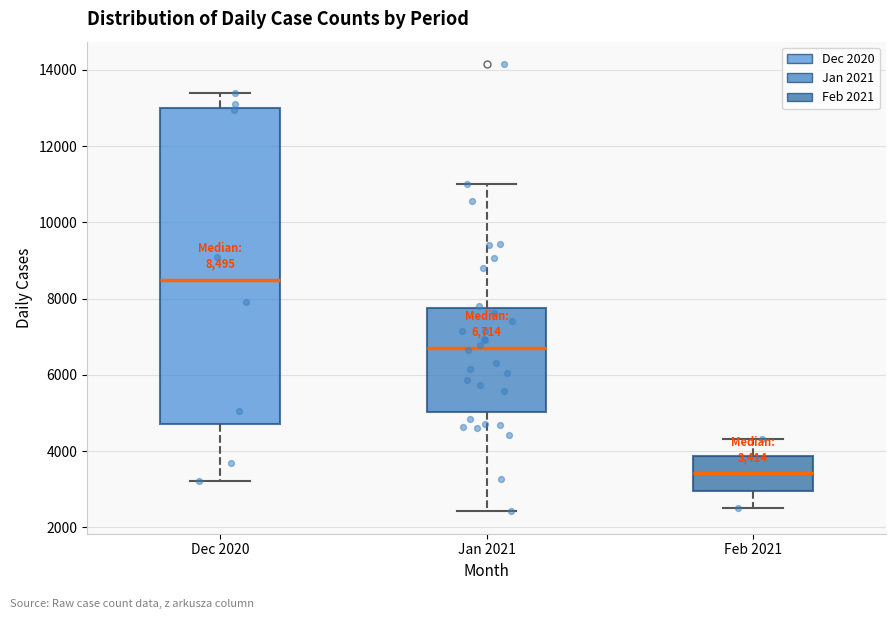

Which box's median line is the highest?

Dec 2020